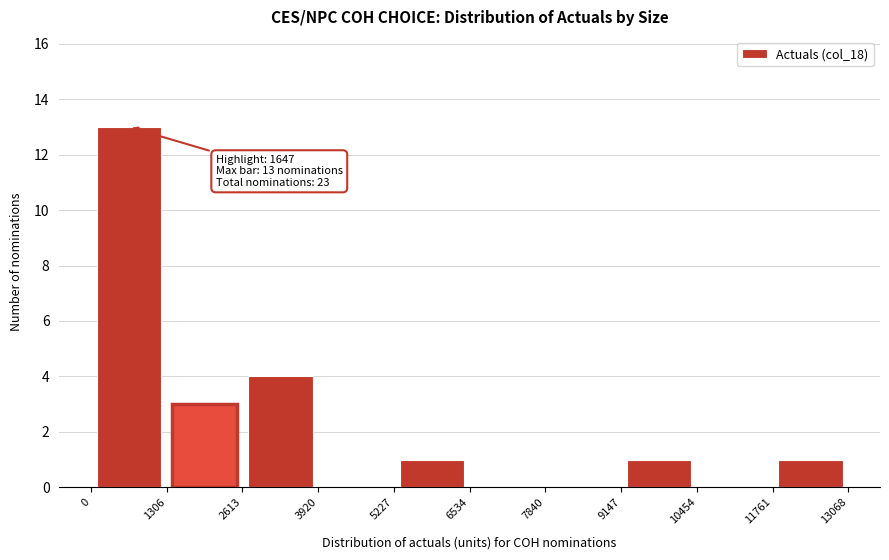

Which range on the x-axis has the tallest bar?

0 to 1306